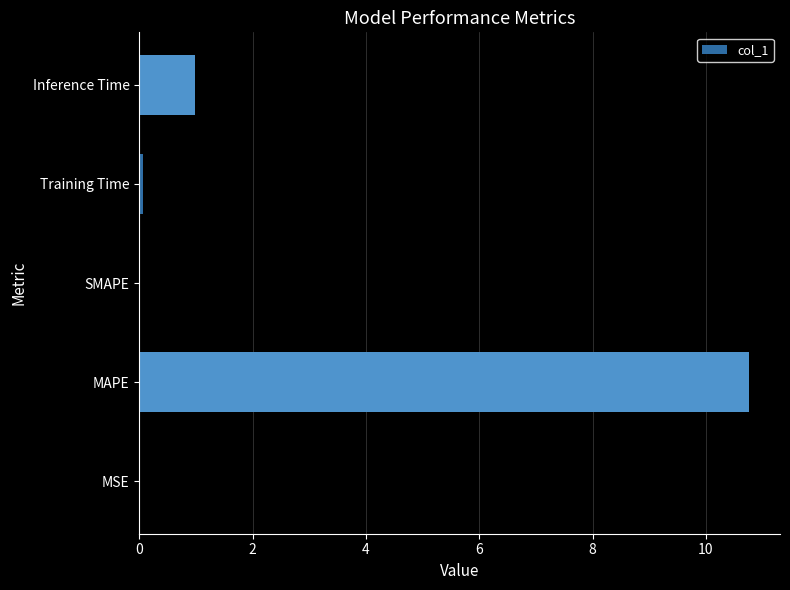

Does the chart contain stacked bars?

No